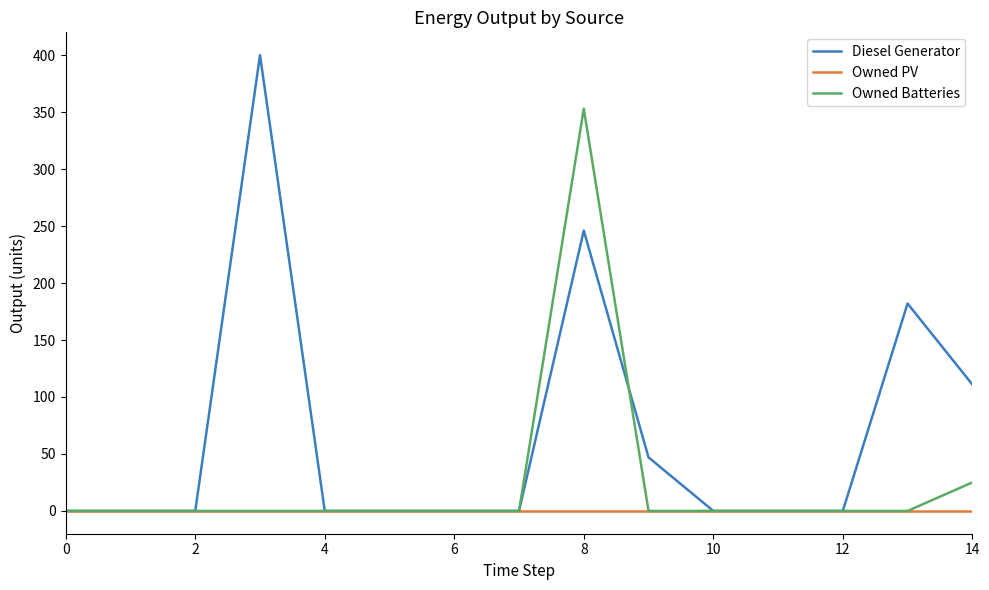

What is the sum of all Owned Batteries values?

378